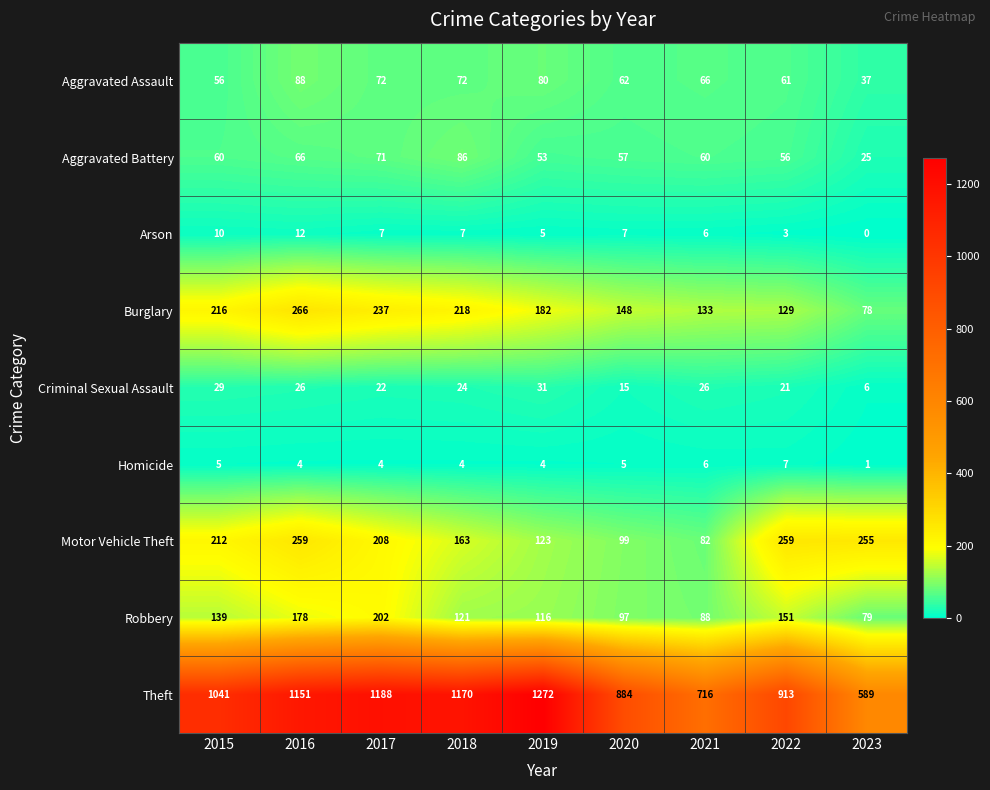

The Homicide series shows 4 at 2018. True or false?

True